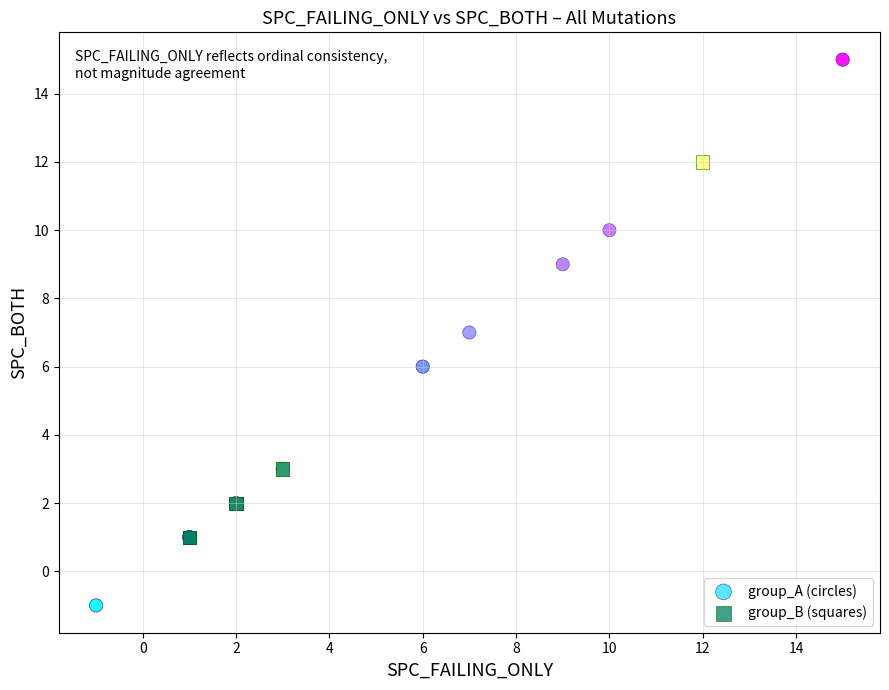

Which series has the widest spread of Y values?

group_A (circles)